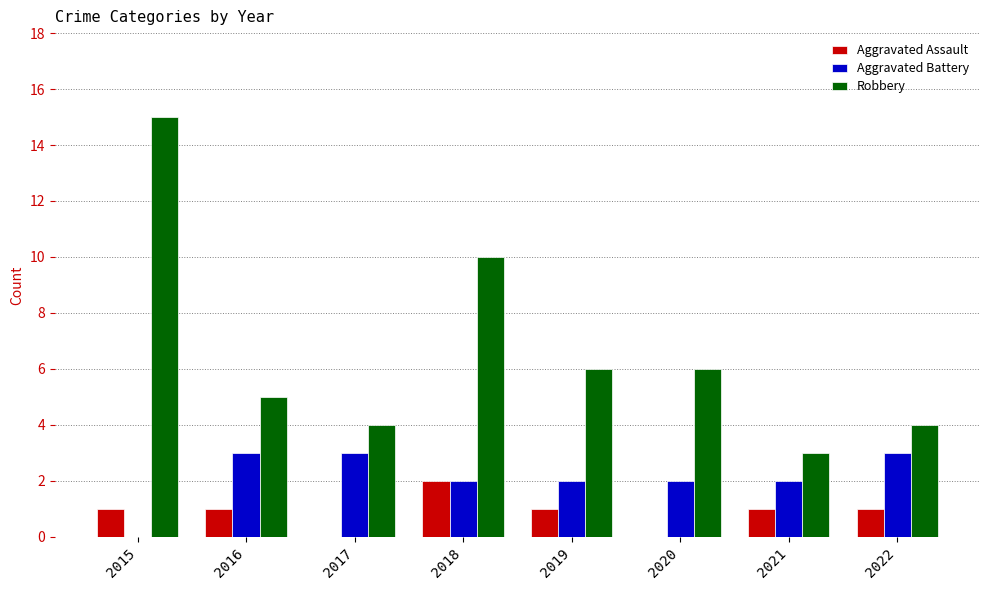

What is the sum of all Robbery values?

53